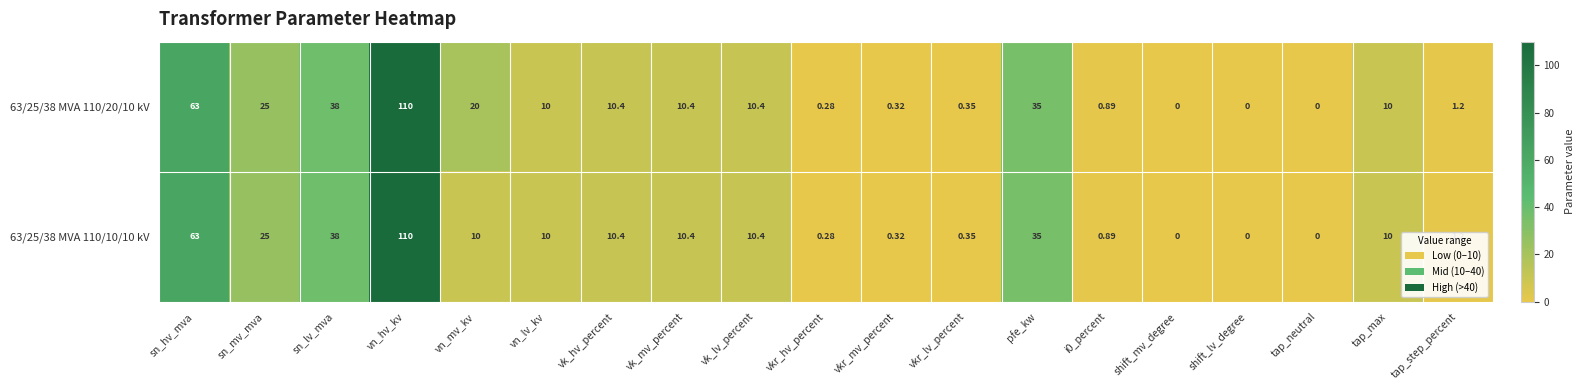

How many data points in 63/25/38 MVA 110/10/10 kV are less than 10?

8